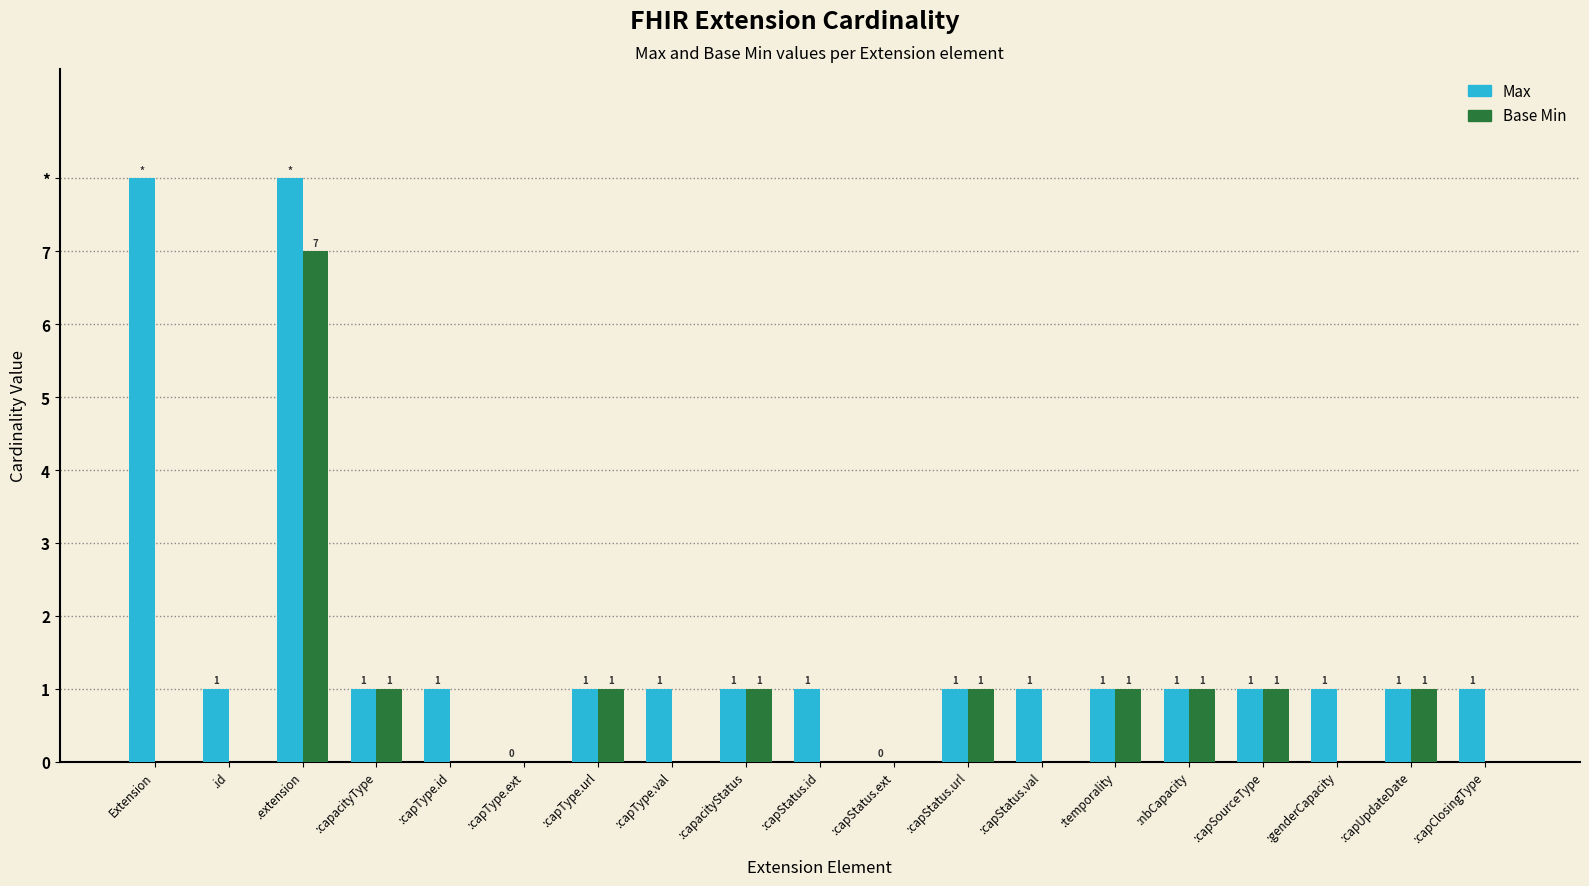

What are all the series names shown in the legend?

Max, Base Min